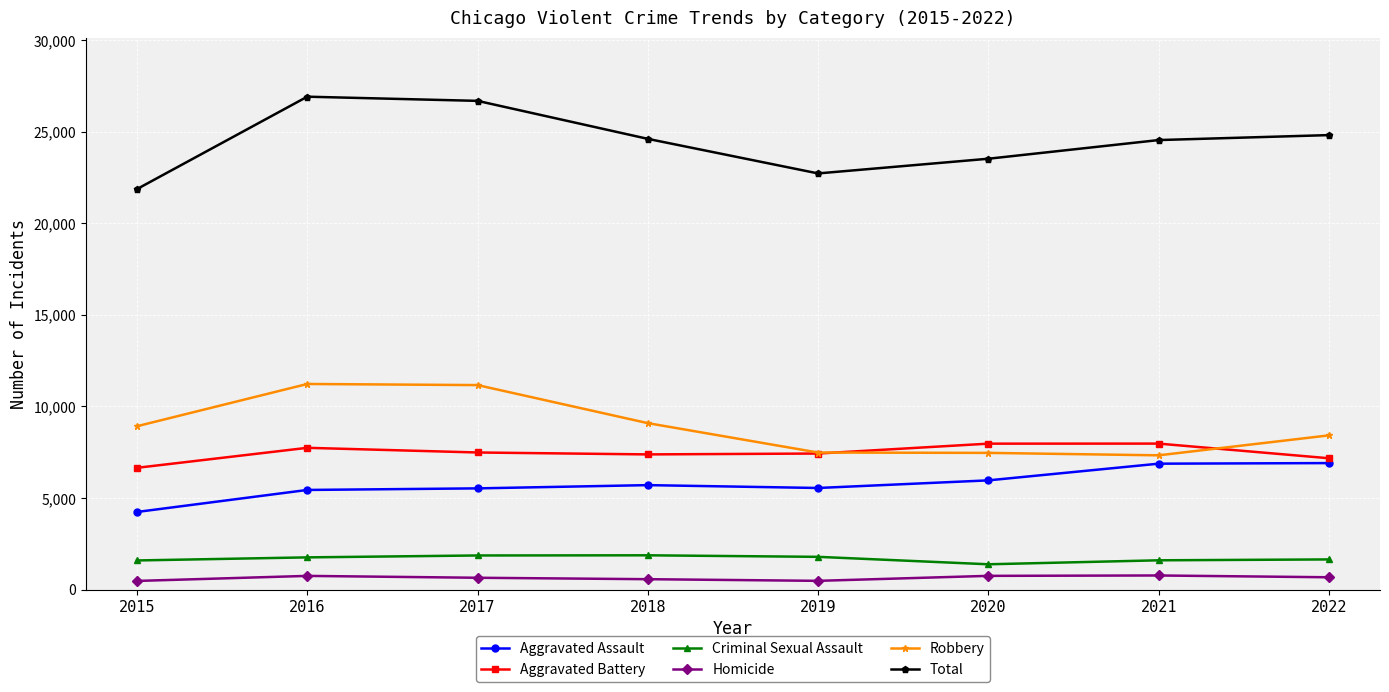

How many lines are shown in the chart?

6